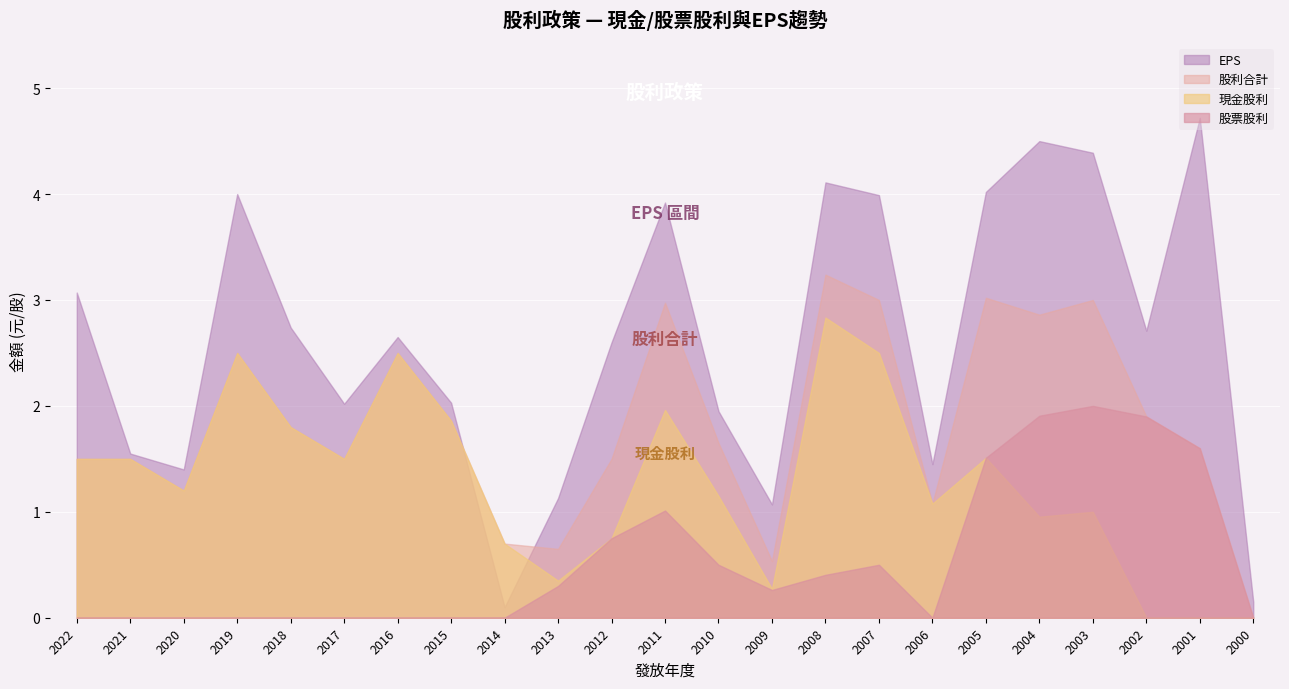

Rank the series by their average value, from highest to lowest.

EPS, 股利合計, 現金股利, 股票股利